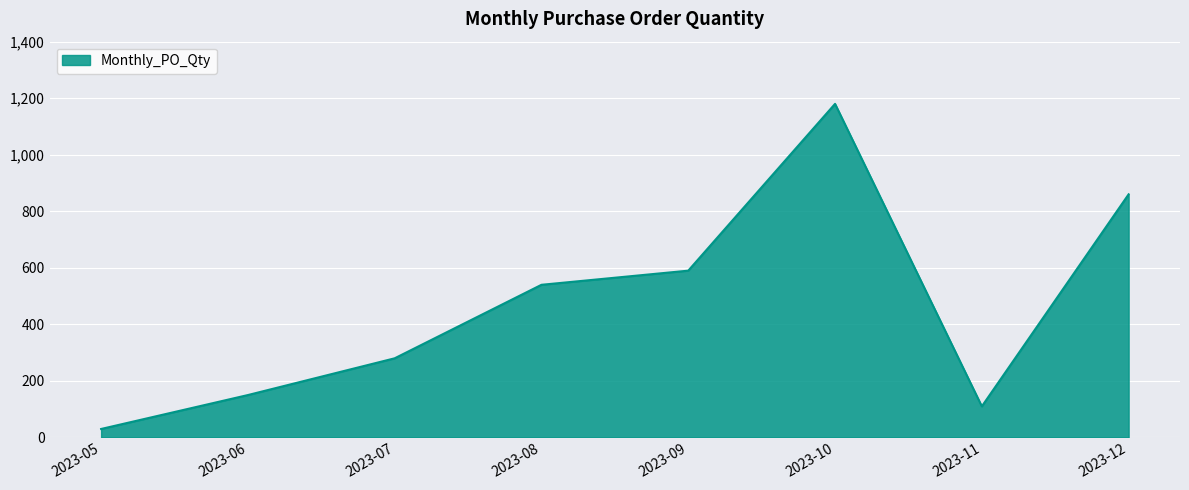

Count the number of data series in this chart.

1